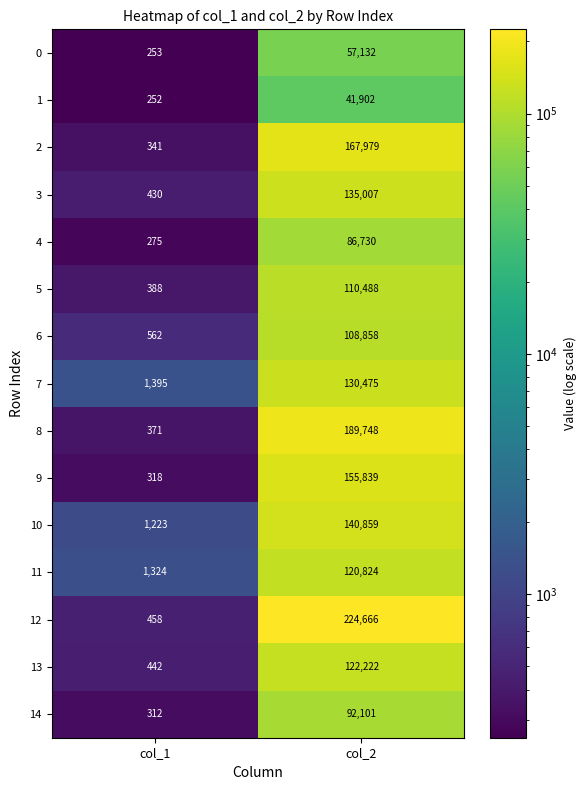

The 2 series shows 341 at col_1. True or false?

True